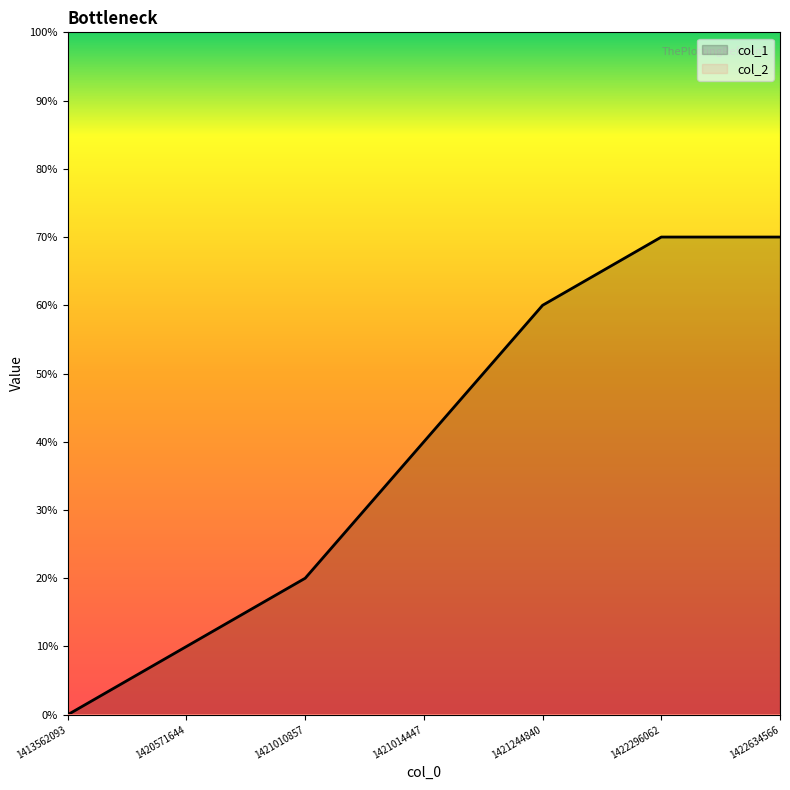

The value at 1413562093 is 0. True or false?

True